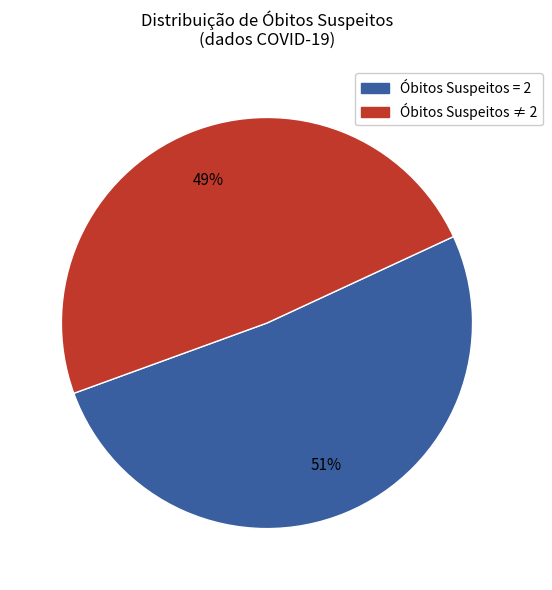

Is there any slice that represents more than half of the pie?

Yes